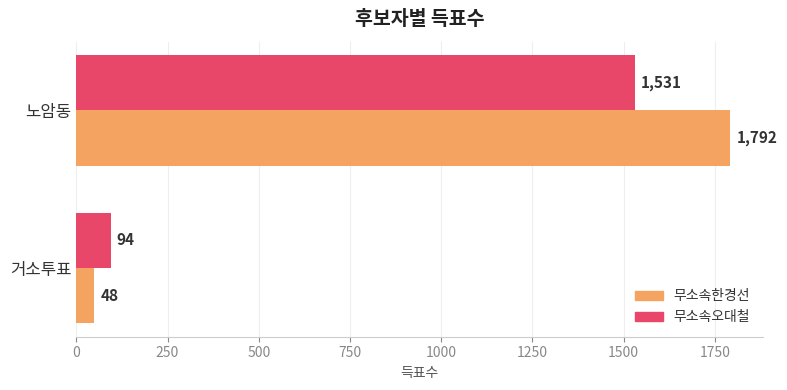

What is the sum of the 무소속오대철 values at 거소투표 and 노암동?

1625